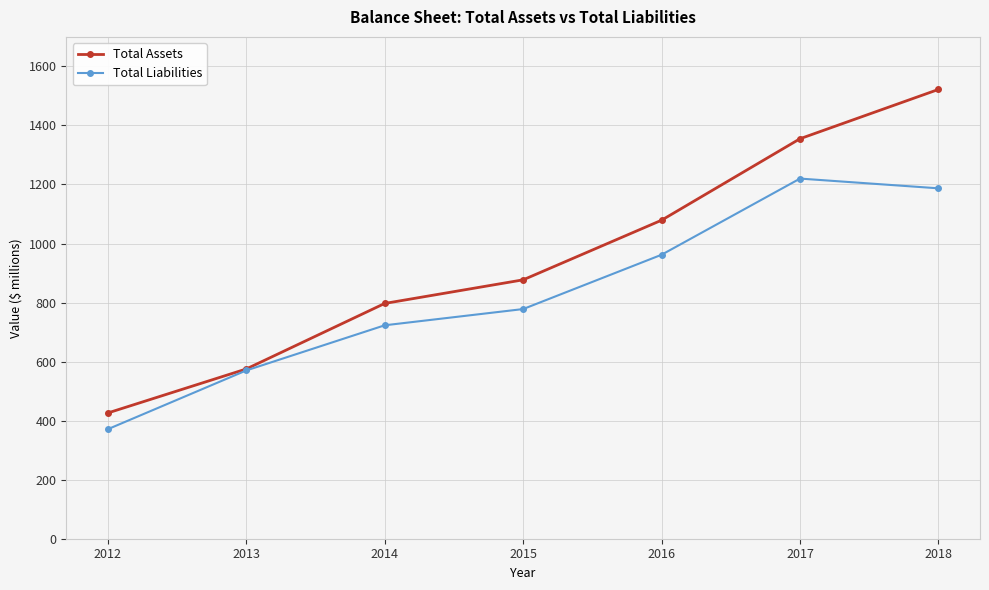

What is the approximate value of Total Liabilities at 2018, to the nearest 100?

1200